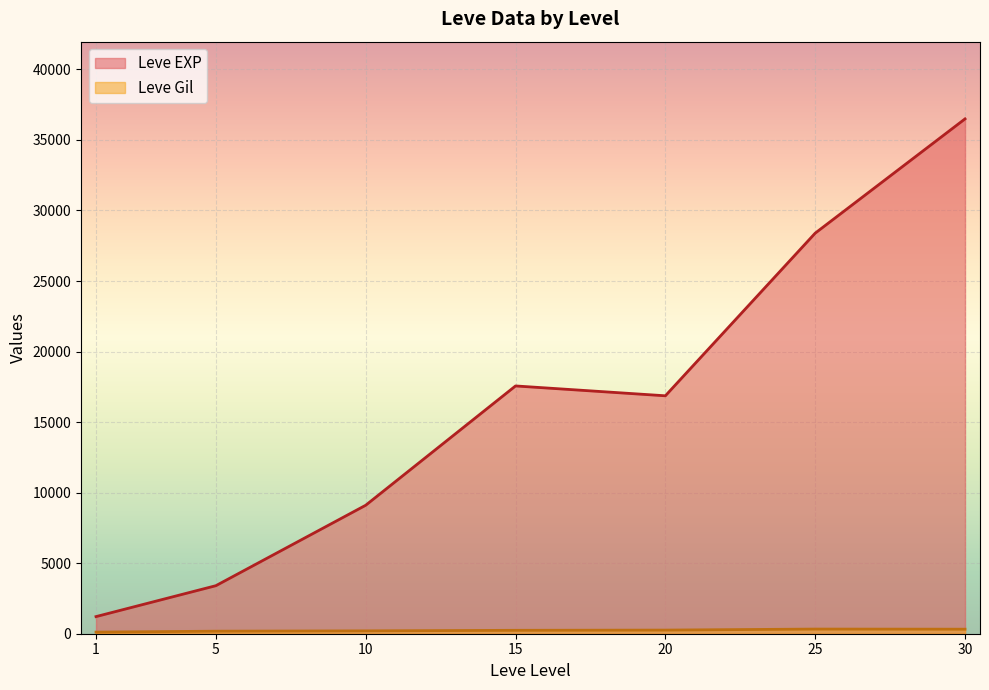

Rank the series by their maximum value, from highest to lowest.

Leve EXP, Leve Gil